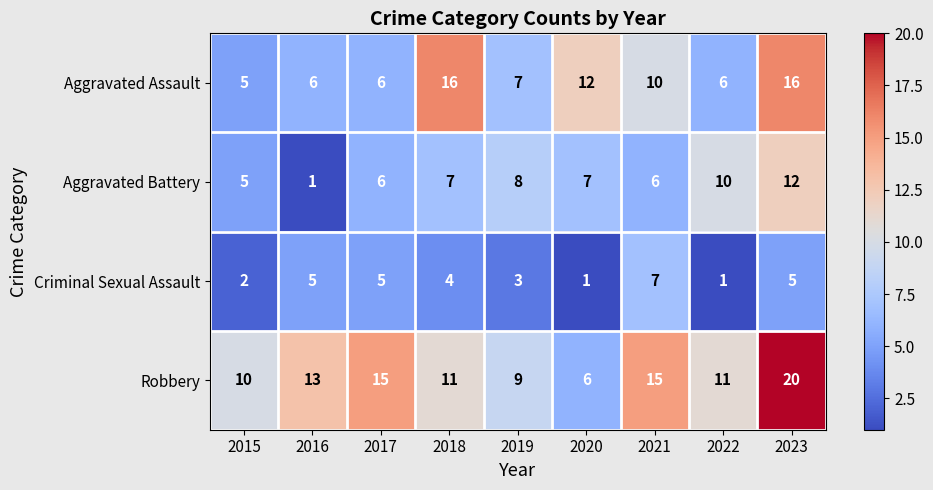

What is the smallest value displayed?

1